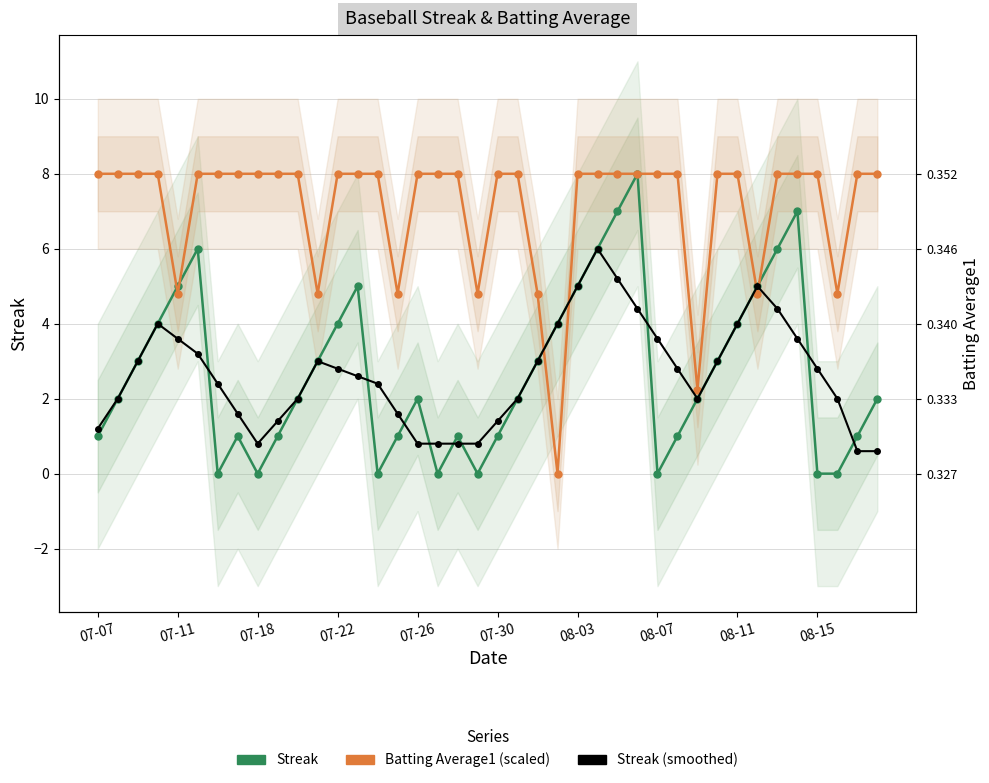

True or false: Streak and Streak (smoothed) intersect in this chart.

True